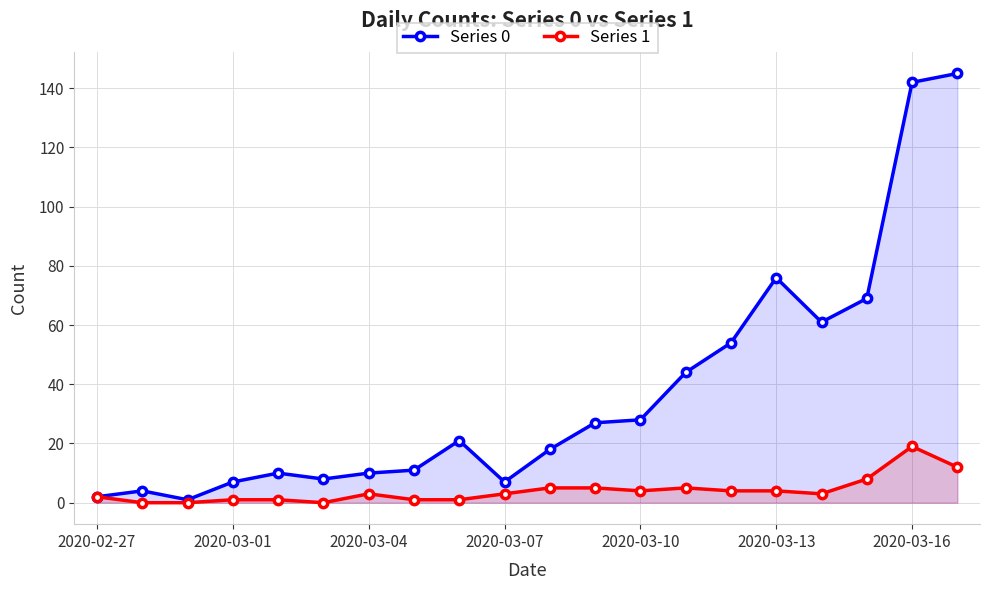

What is the spread (max minus min) of values at 2020-03-10?

24